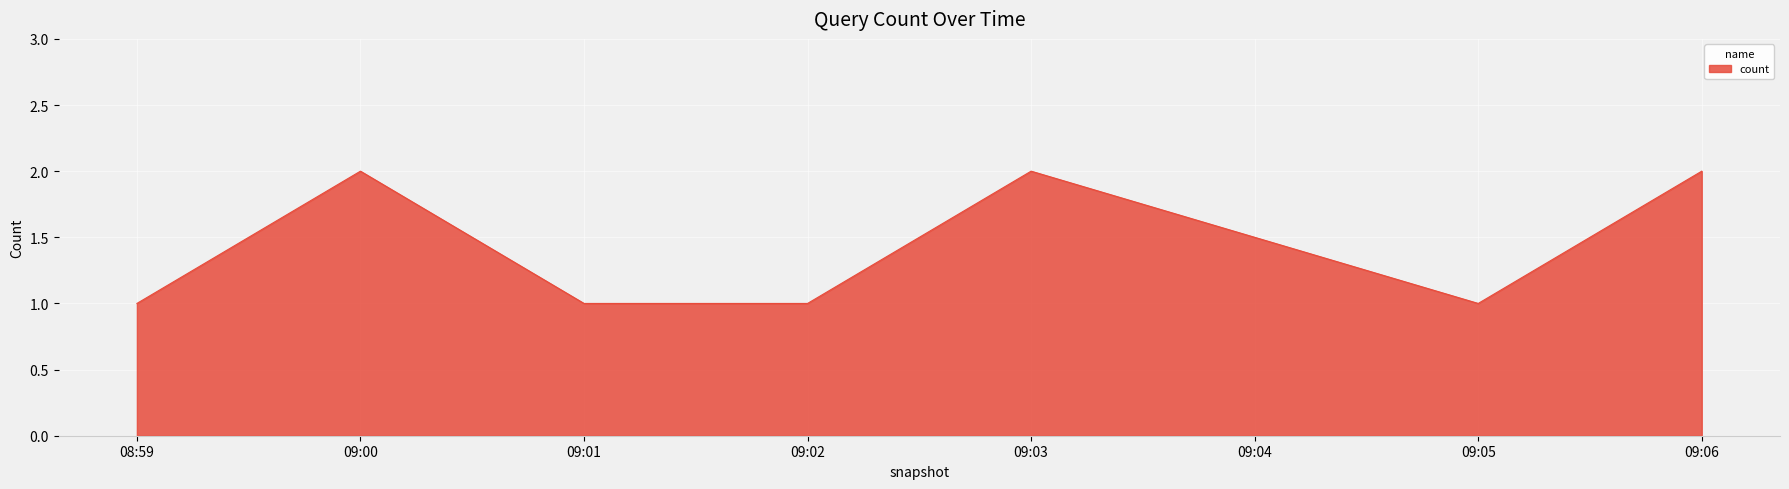

What position from the left is 09:06?

7